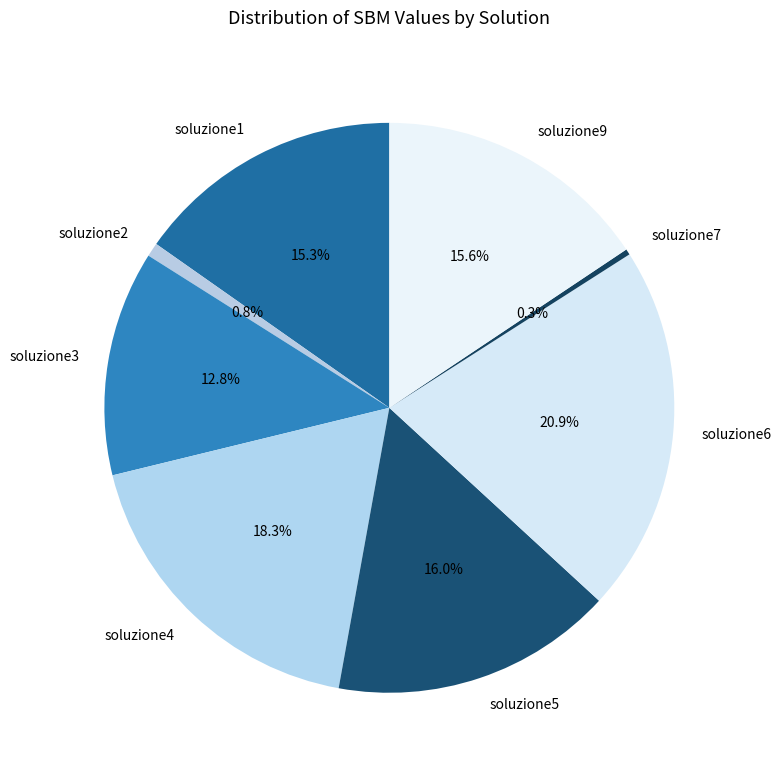

The soluzione3 slice represents 24% of the pie. True or false?

False